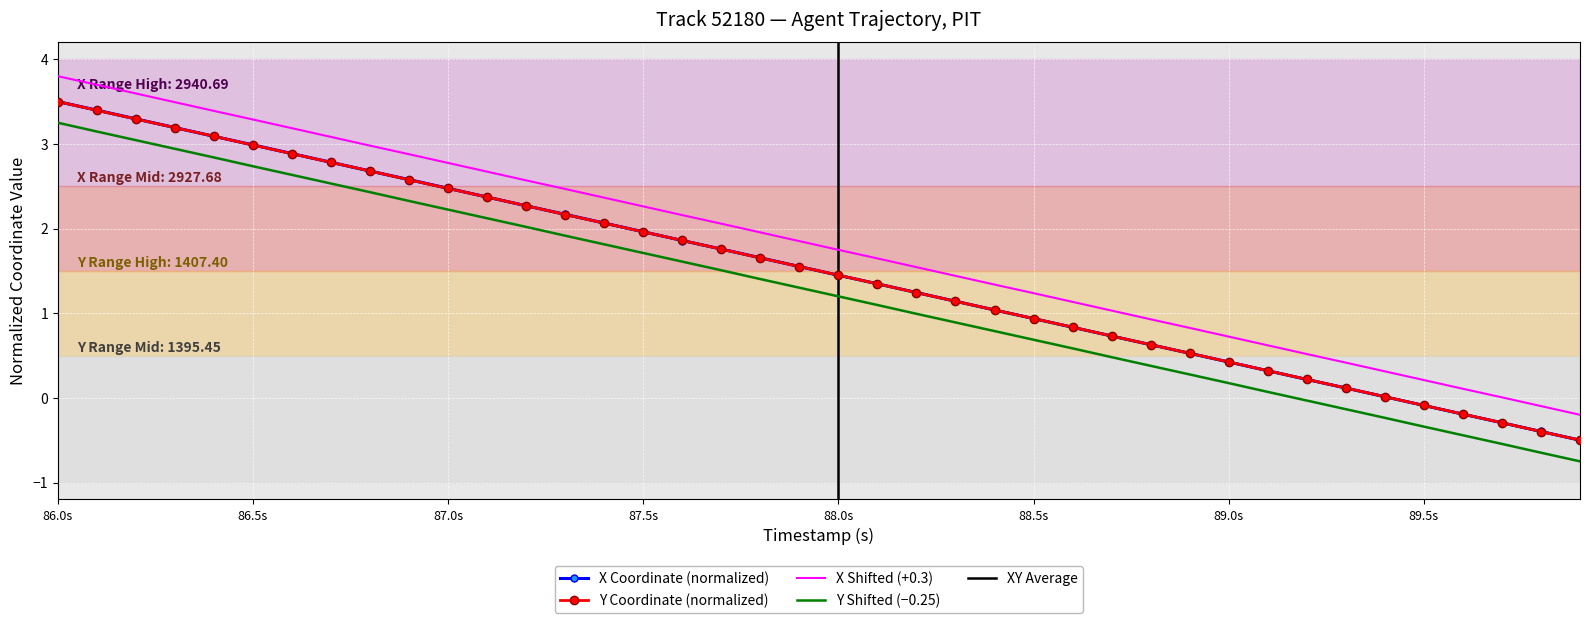

Which series has the largest total across all categories?

X Shifted (+0.3)